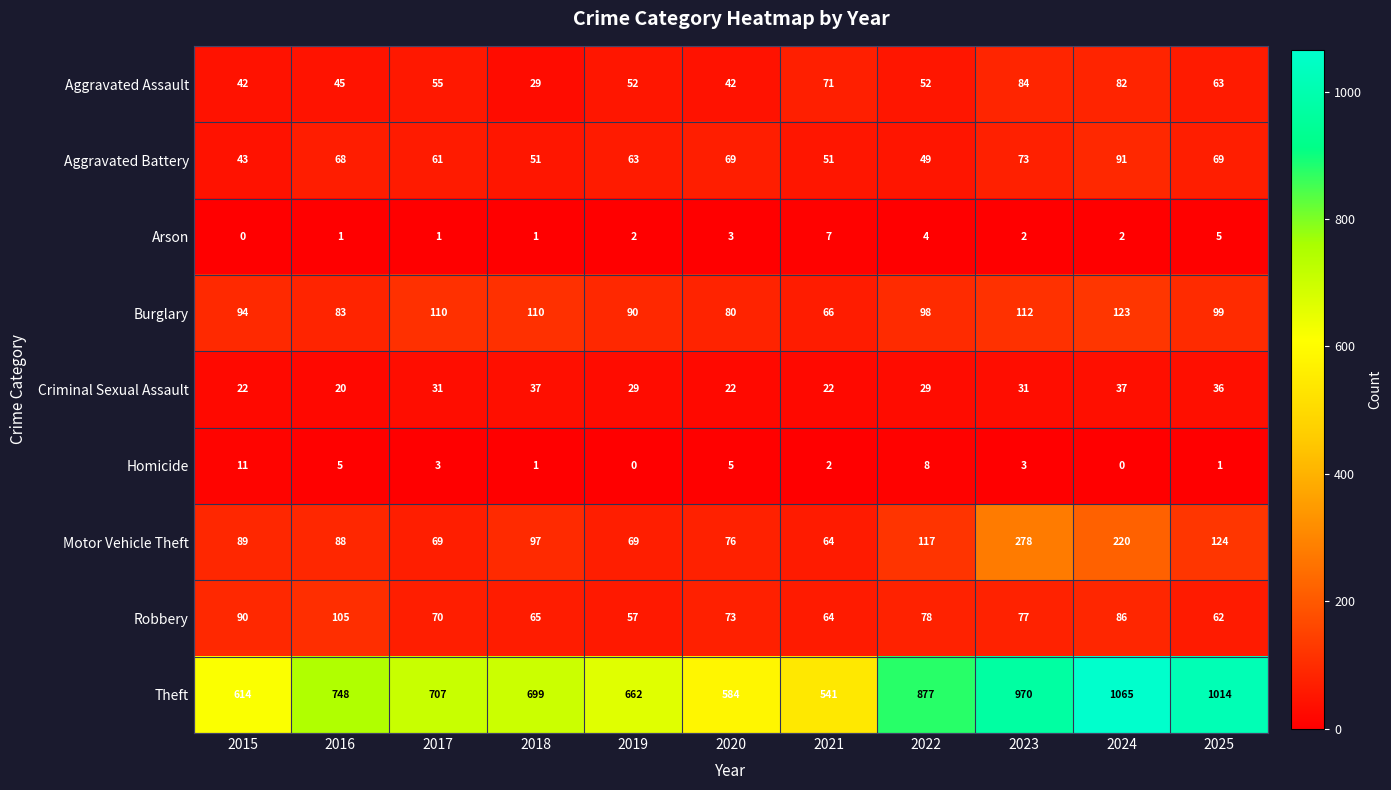

How many categories are shown in the chart?

11